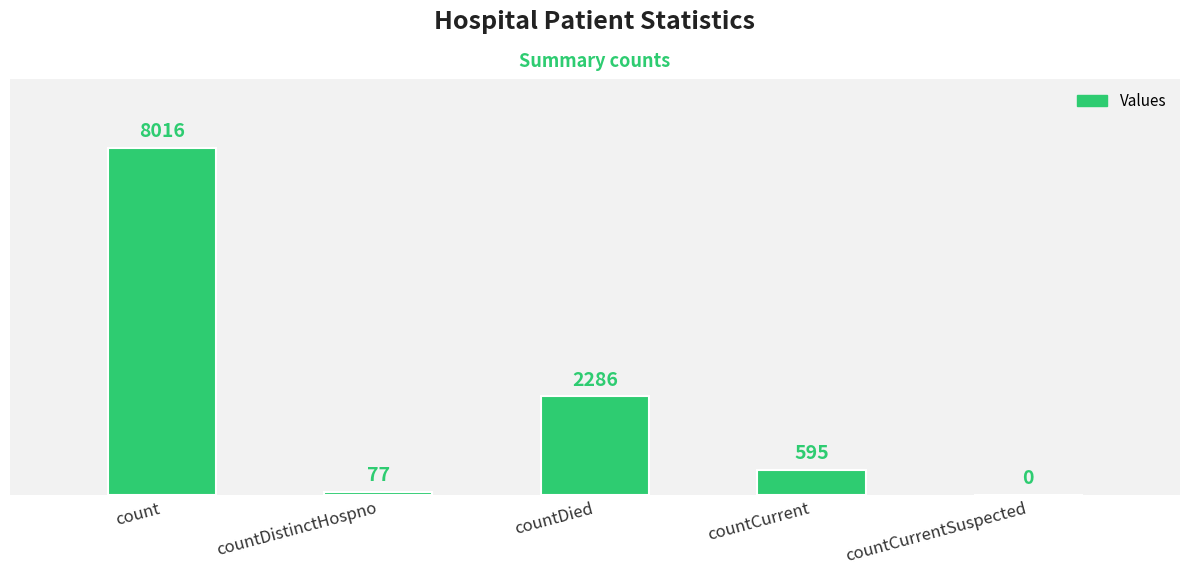

Are the bars horizontal?

No